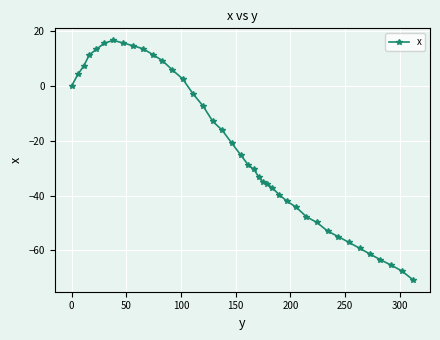

What is the smallest value displayed?

-70.7